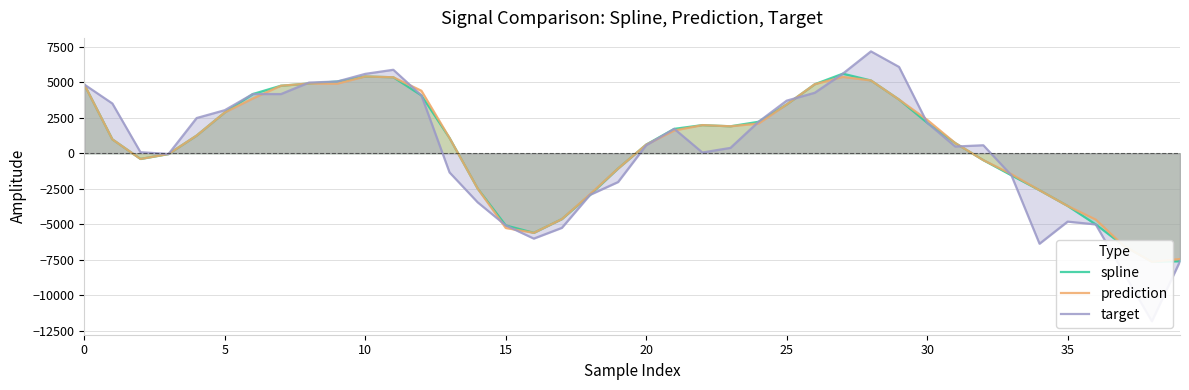

What is the minimum value shown in the chart?

-11832.9